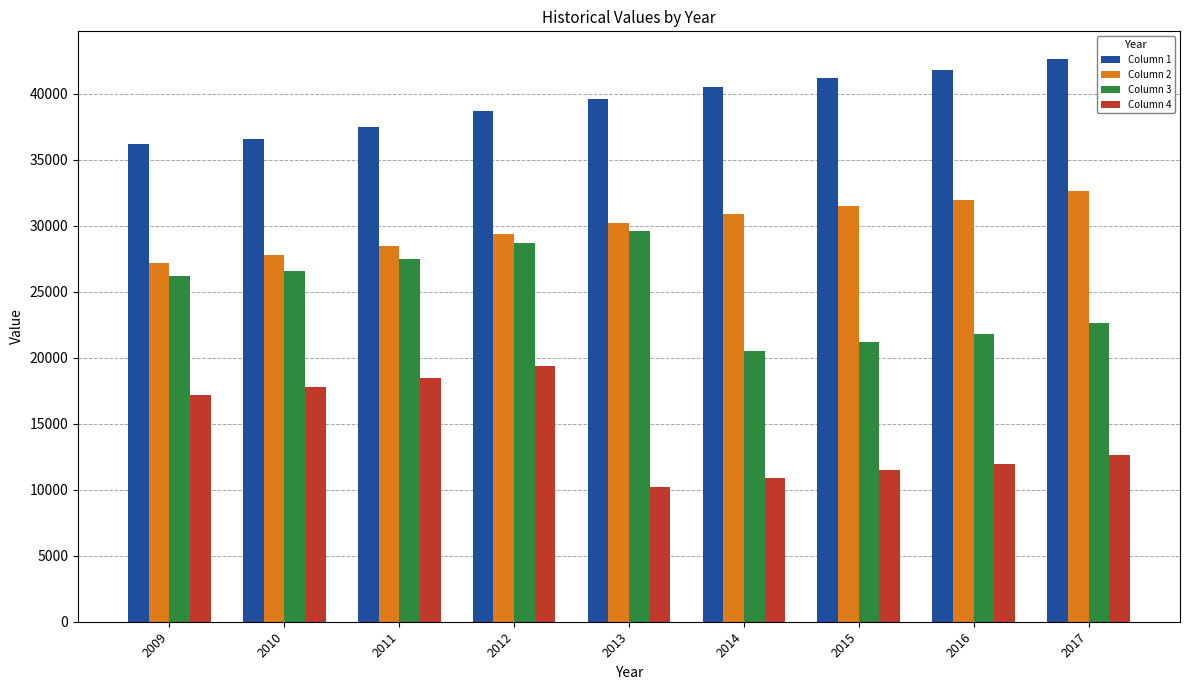

Rank the series by their maximum value, from lowest to highest.

Column 4, Column 3, Column 2, Column 1